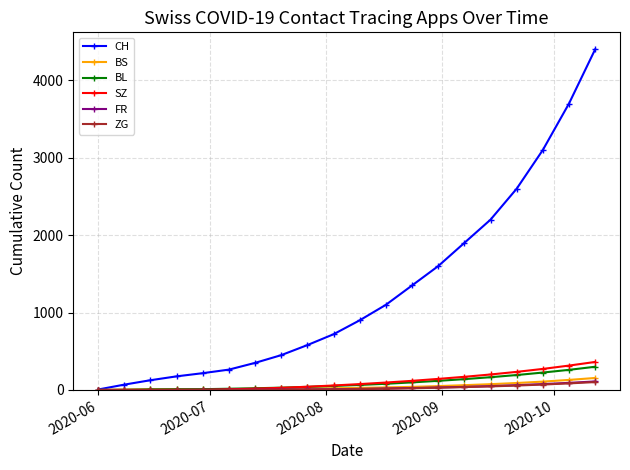

Which series has the largest total across all categories?

CH